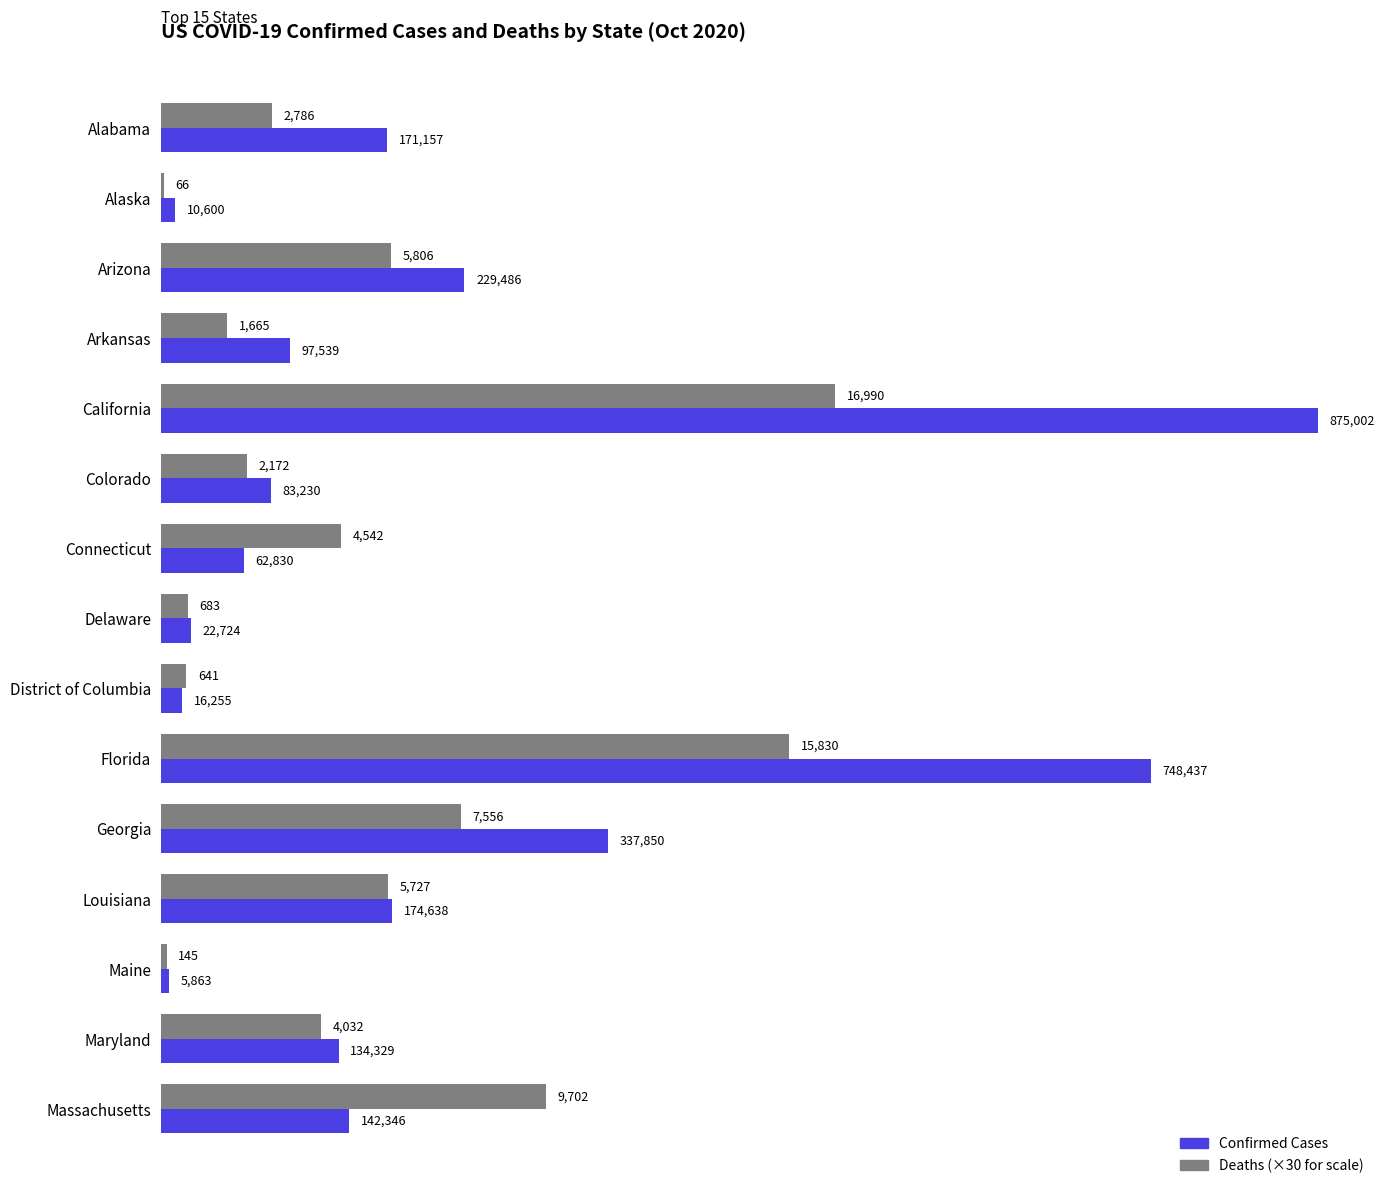

Which label corresponds to the largest value in the chart?

California